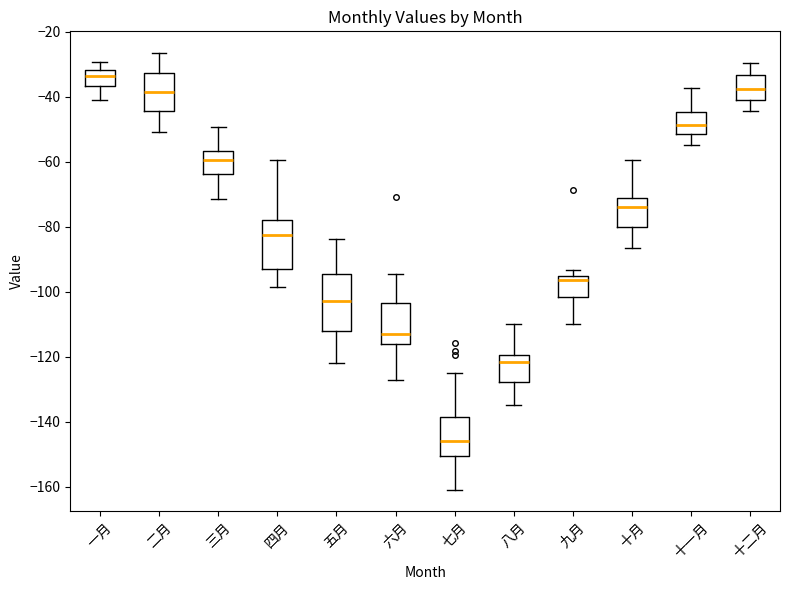

Reading left to right, transcribe this box plot: for each box, give where its median line is, the range the box spans, and where its two whiskers end, as read against the y-axis. The values are not printed on the chart, so give them approximately, as read against the axis.

一月: median -34, box -36 to -32, whiskers -40 to -30
二月: median -38, box -44 to -32, whiskers -50 to -26
三月: median -60, box -64 to -56, whiskers -72 to -50
四月: median -82, box -92 to -78, whiskers -98 to -60
五月: median -102, box -112 to -94, whiskers -122 to -84
六月: median -112, box -116 to -104, whiskers -128 to -94
七月: median -146, box -150 to -138, whiskers -160 to -124
八月: median -122, box -128 to -120, whiskers -134 to -110
九月: median -96 (just below the box's upper edge), box -102 to -96, whiskers -110 to -94
十月: median -74, box -80 to -72, whiskers -86 to -60
十一月: median -48, box -52 to -44, whiskers -54 to -38
十二月: median -38, box -42 to -34, whiskers -44 to -30